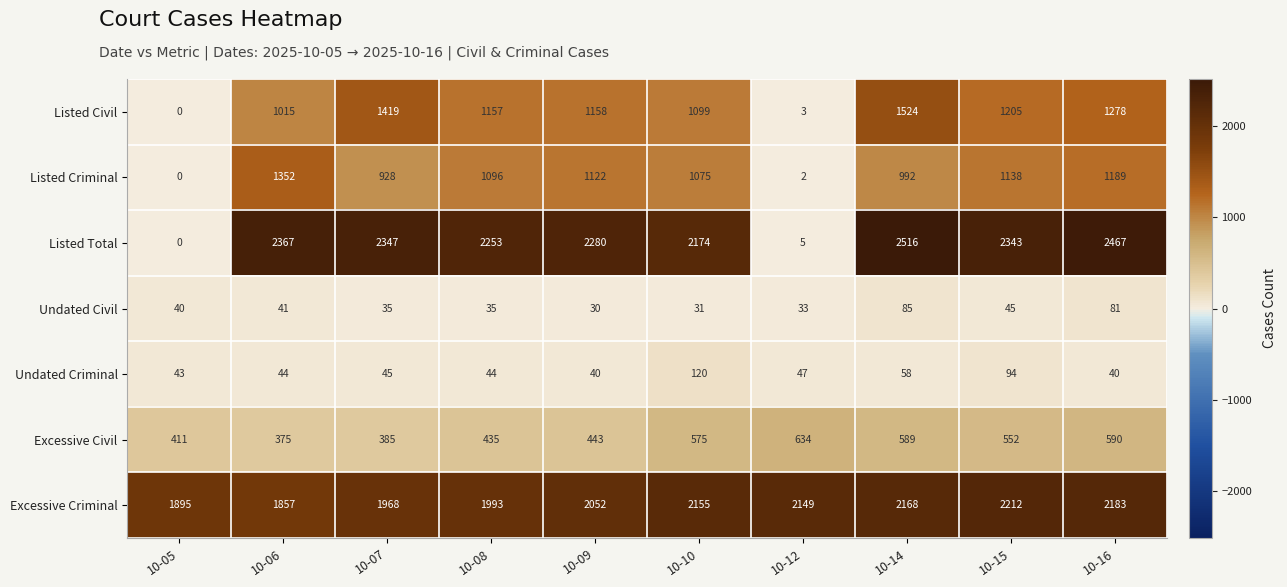

At how many categories does at least one series exceed 486?

10